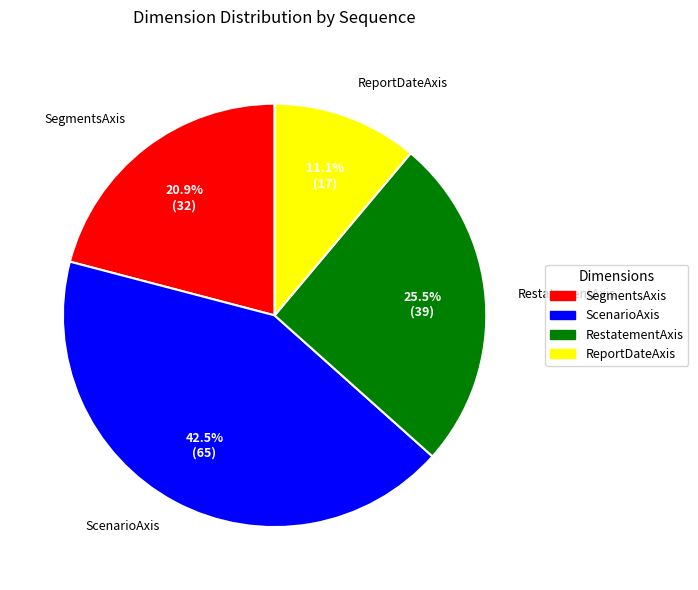

How many segments does this pie chart have?

4